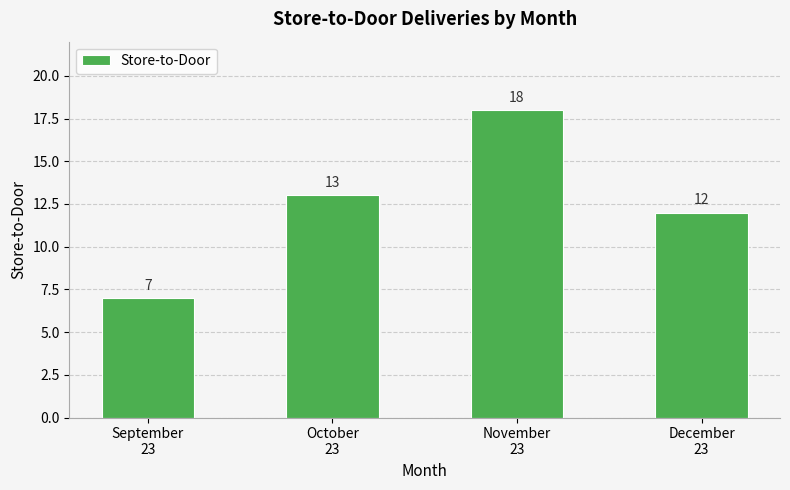

Which category has the lowest value across all series?

September
23